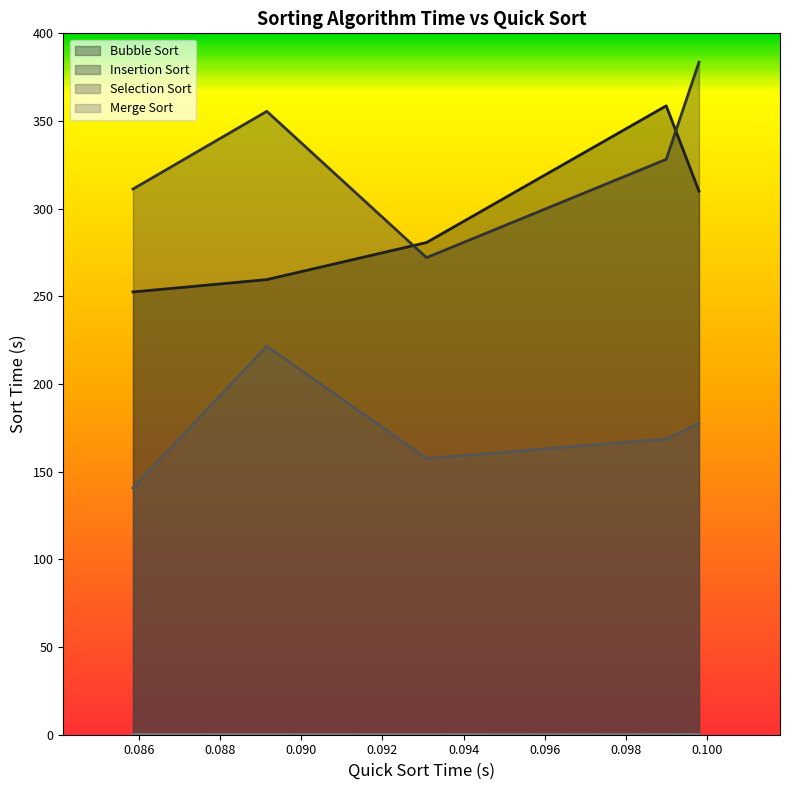

What is the minimum value for Bubble Sort?

252.5